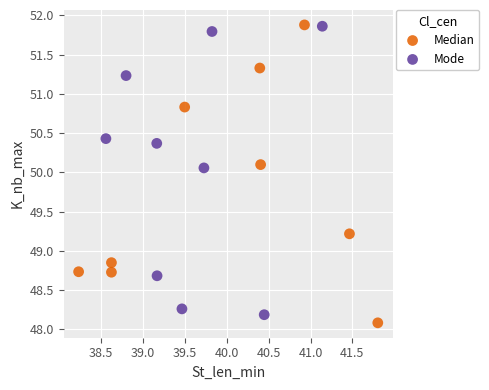

Which series has the widest spread of Y values?

Median